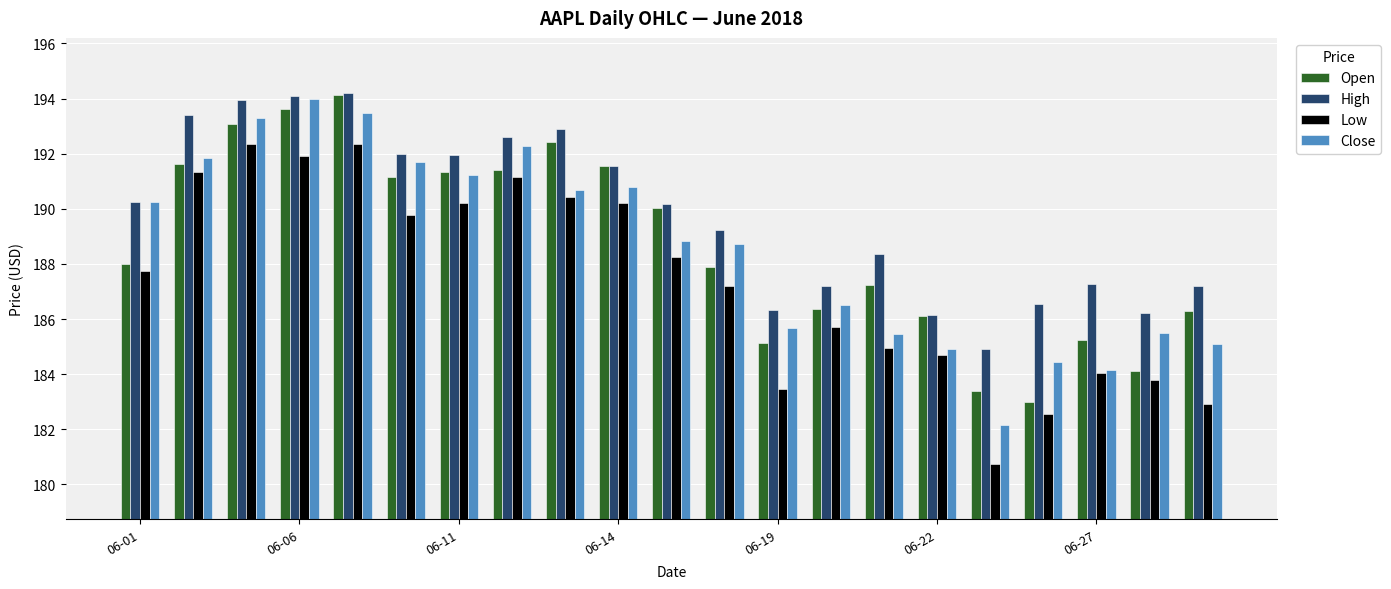

Count the number of data series in this chart.

4